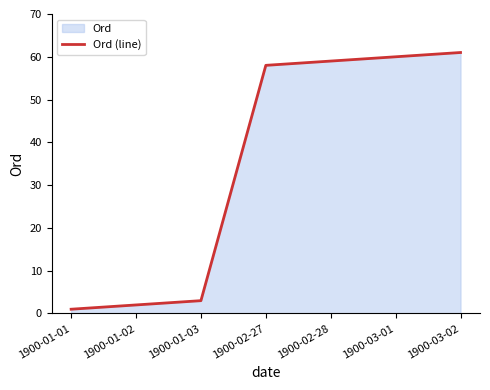

True or false: the data has more than 1 interior local peaks.

False